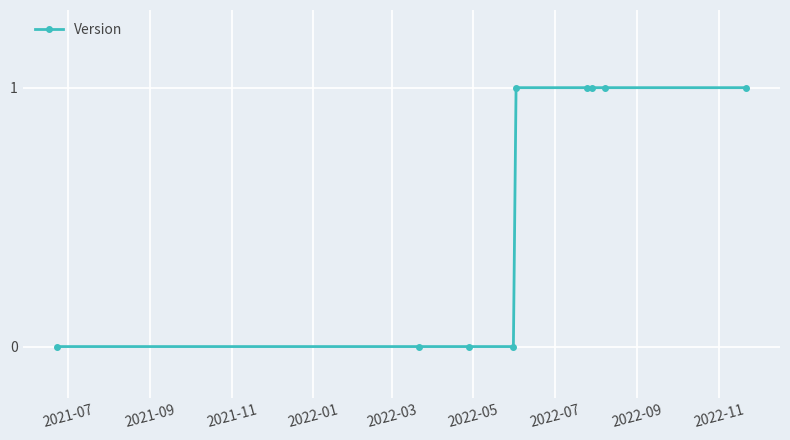

Reading left to right, what are all the values shown in this chart?

0	0	0	0	1	1	1	1	1